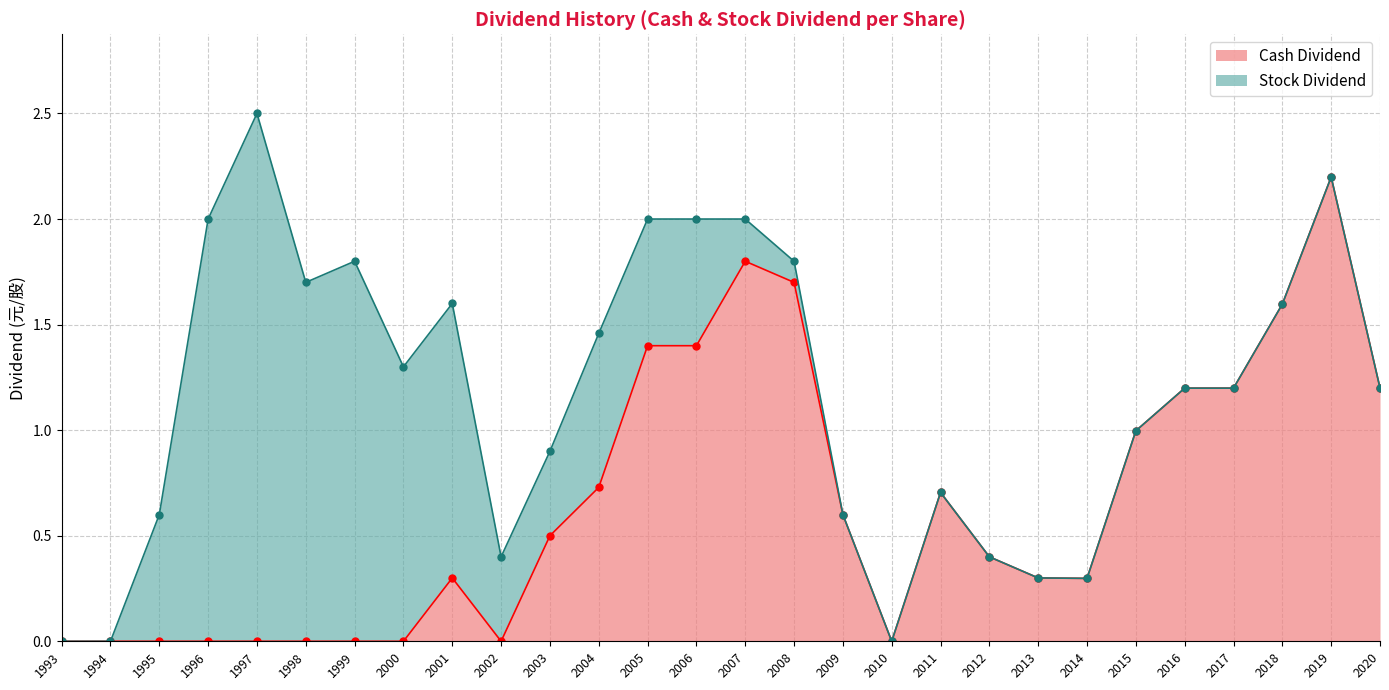

The Cash Dividend series shows -1.1 at 2000. True or false?

False